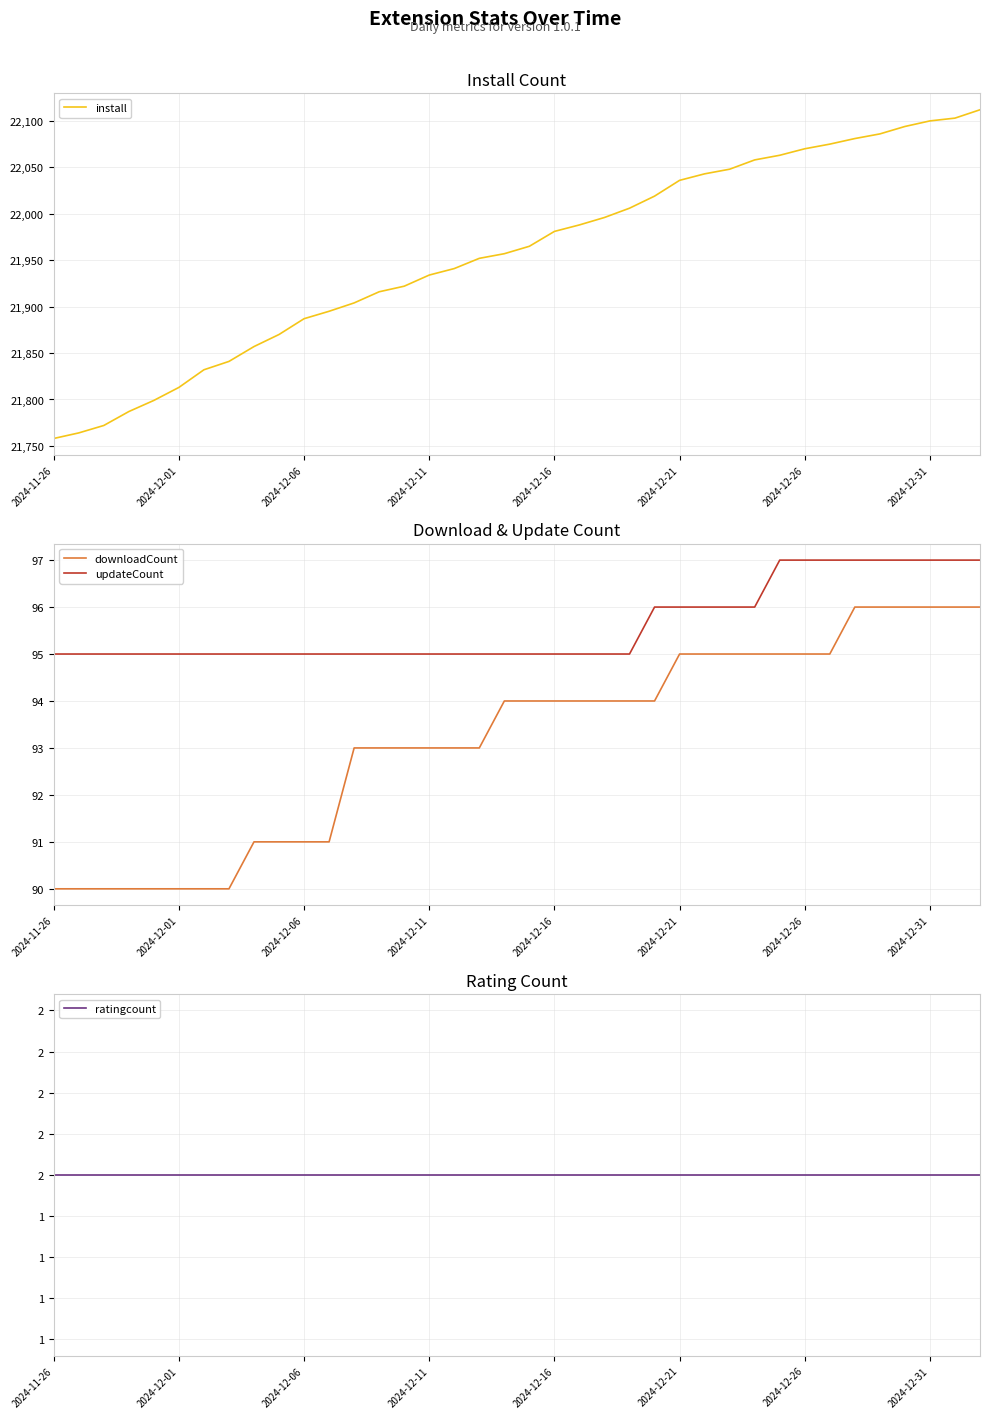

True or false: downloadCount and updateCount cross at least once.

False